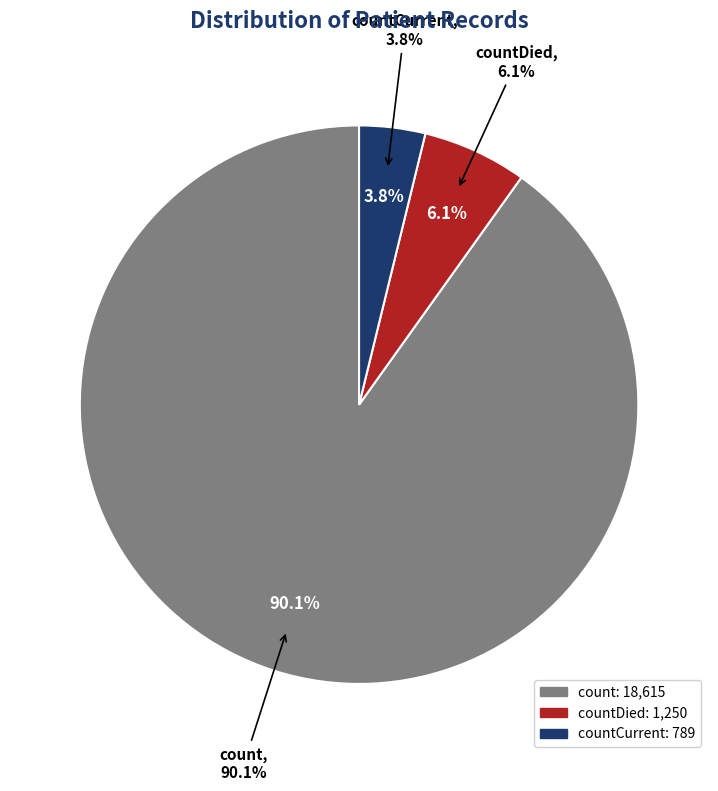

The countDied slice represents 19% of the pie. True or false?

False